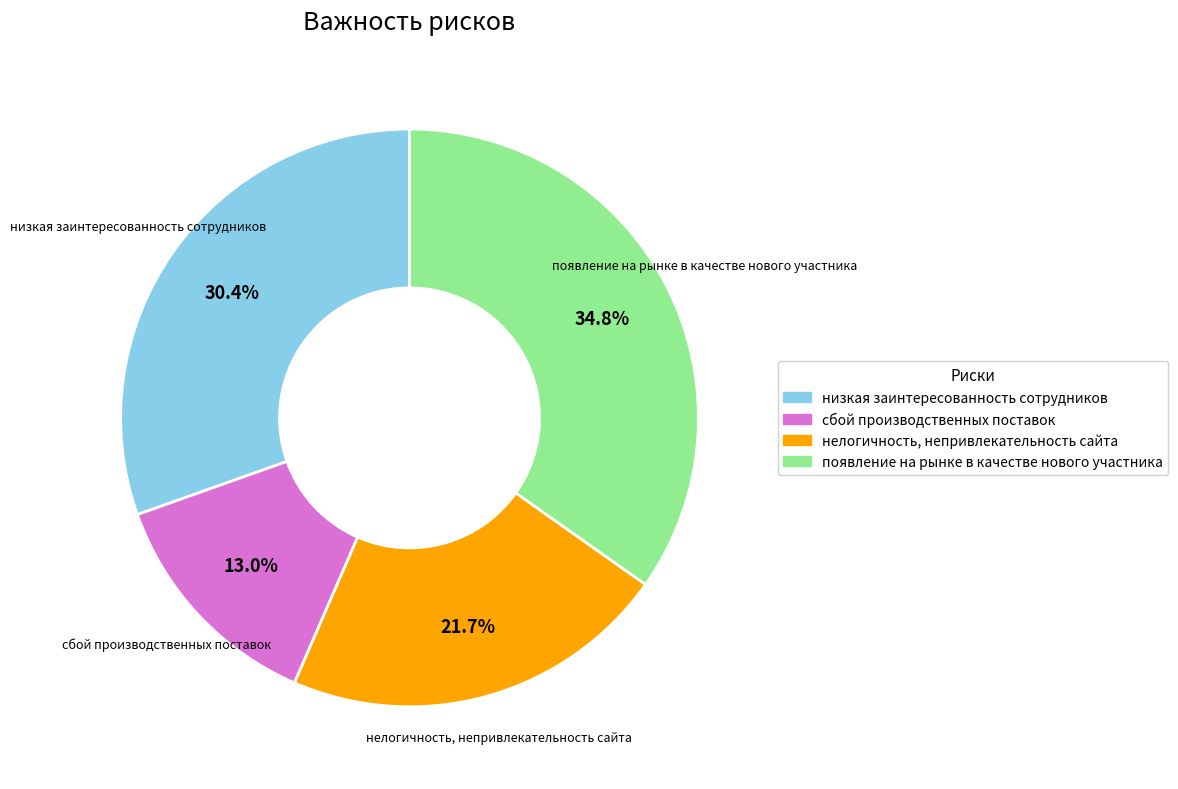

What is the smallest slice in the pie chart?

сбой производственных поставок